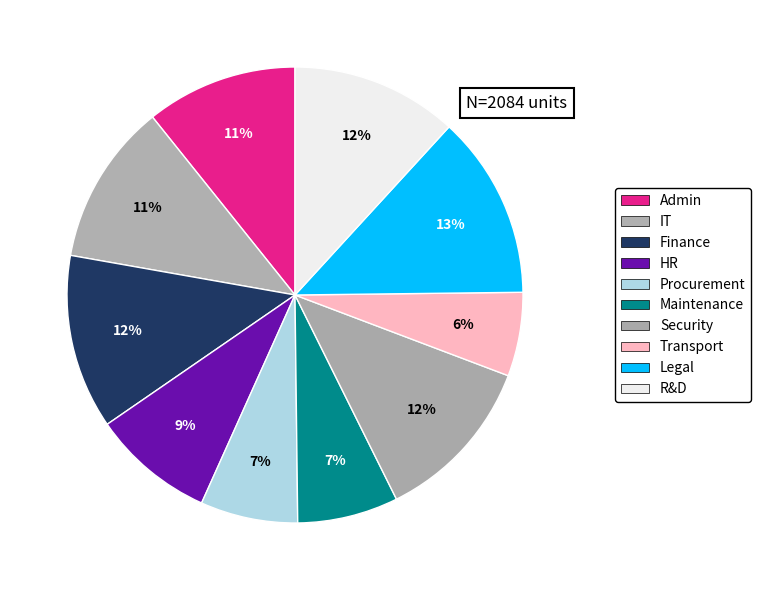

Count the number of slices in the pie.

10